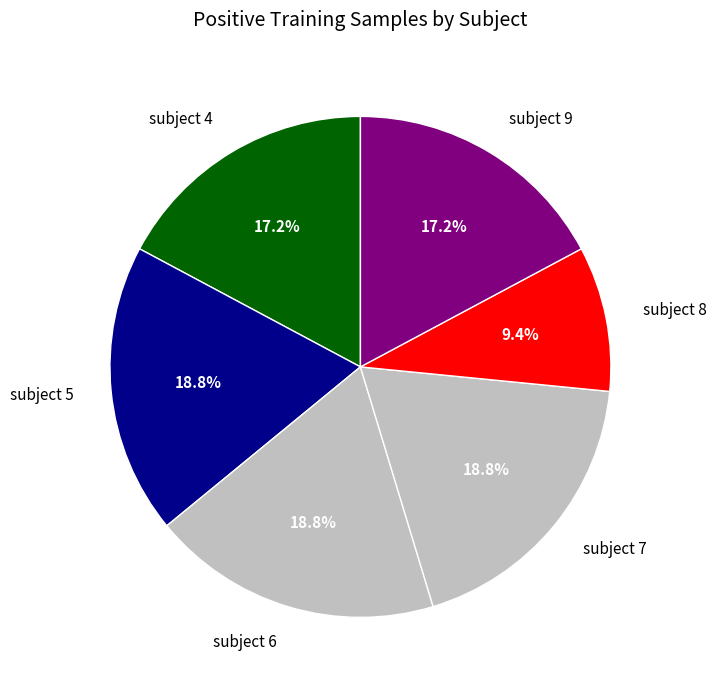

Which slice is the smallest?

subject 8